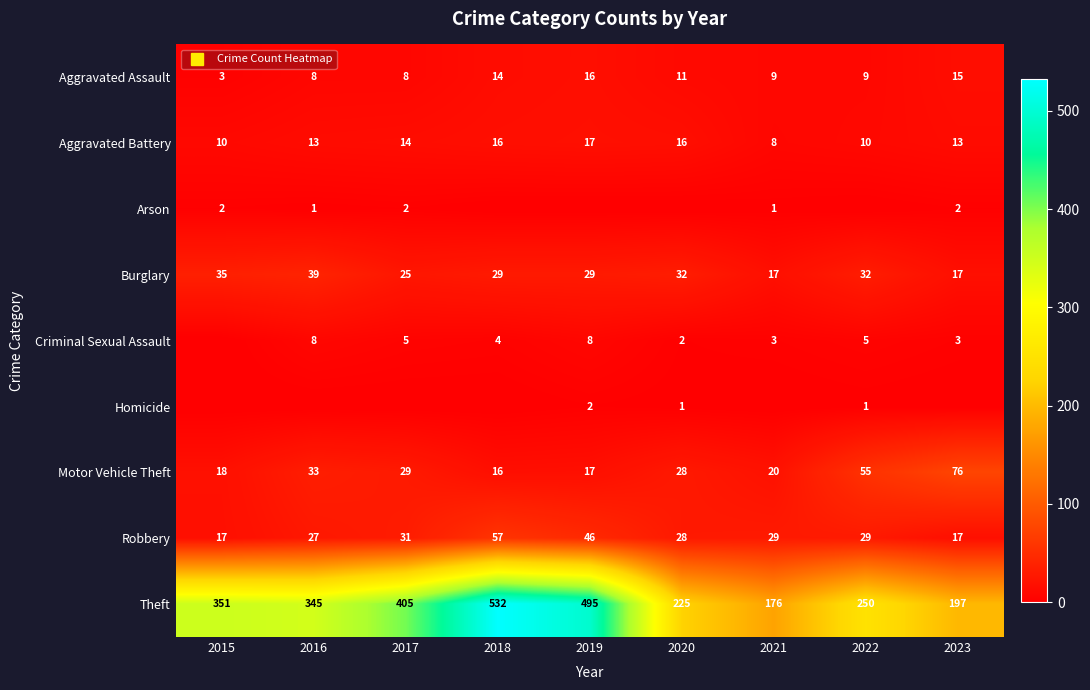

The value of Aggravated Battery at 2018 is 16. True or false?

True